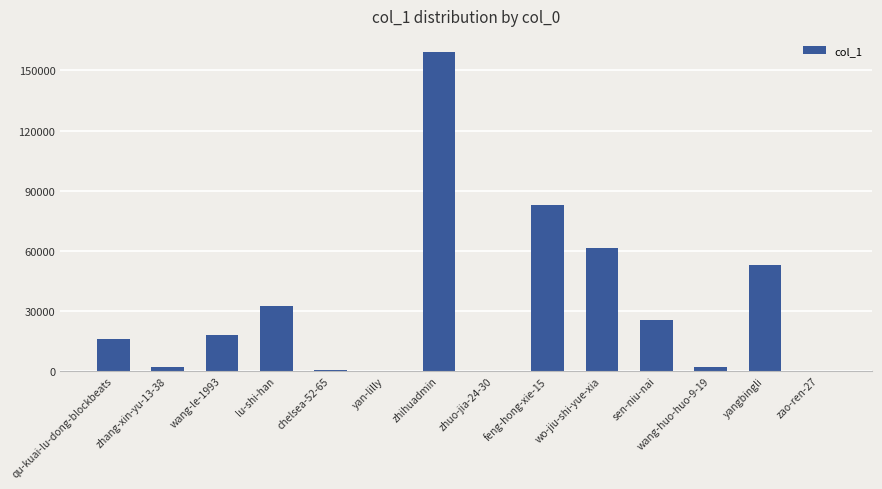

What is the sum of the values at feng-hong-xie-15 and chelsea-52-65?

82932